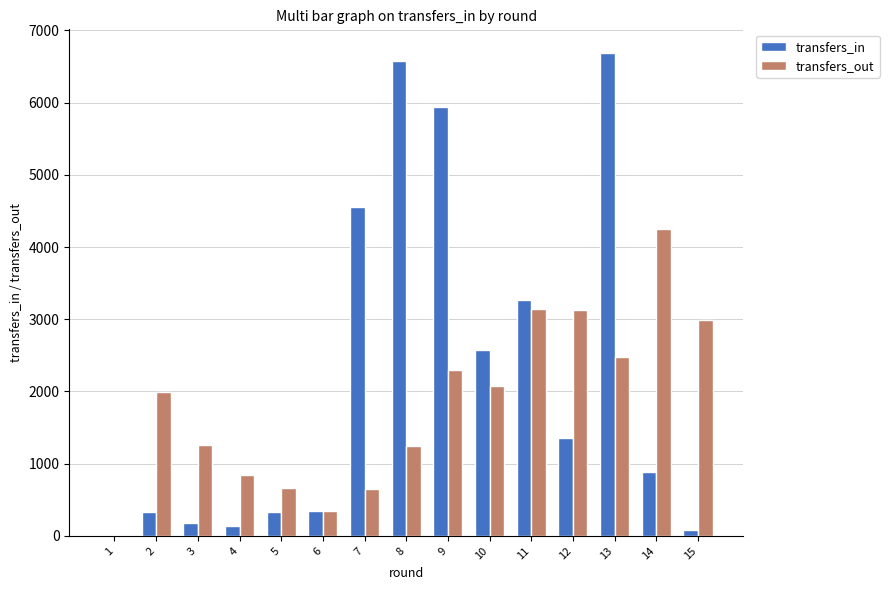

At which label does transfers_in reach its peak?

13